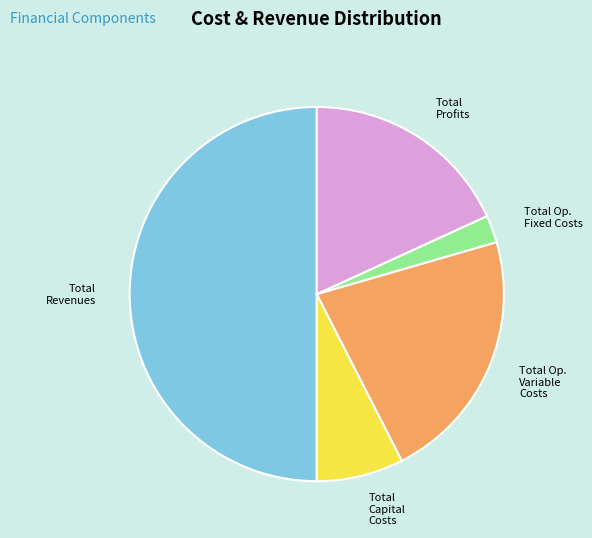

Count the number of slices in the pie.

5